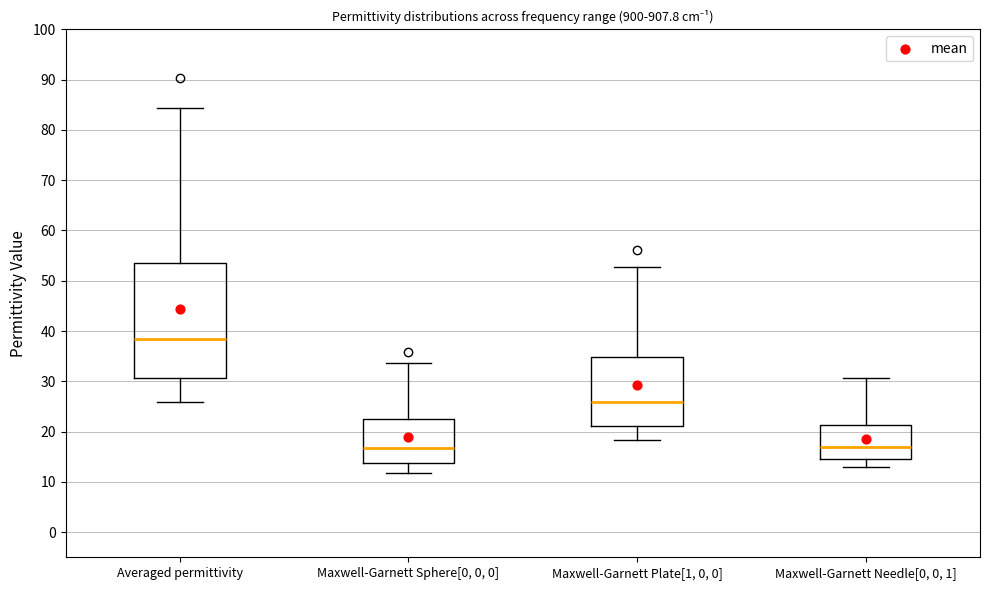

Comparing the boxes themselves (not the whiskers), which one is the tallest?

Averaged permittivity